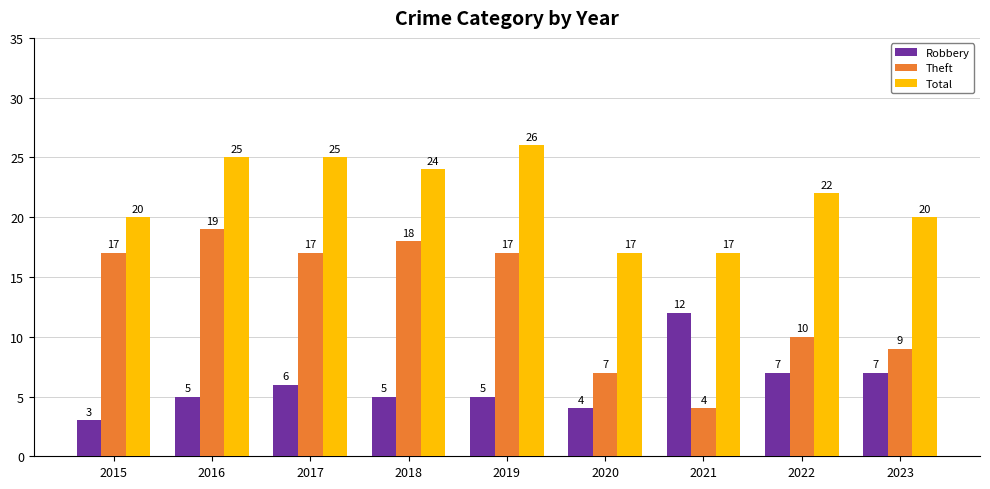

What is the greatest value displayed?

26